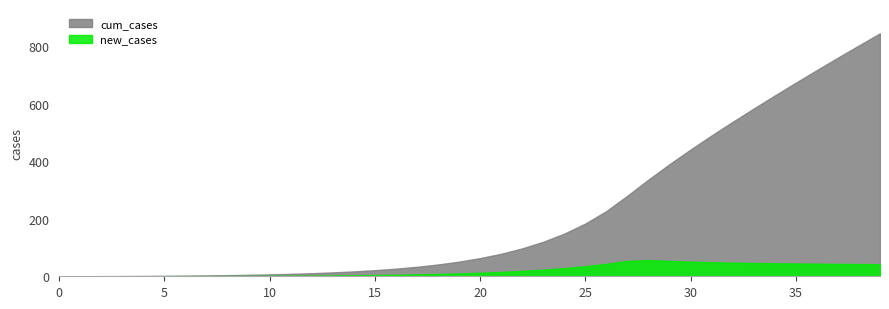

What is the difference between the maximum and minimum values in the new_cases series?

56.0